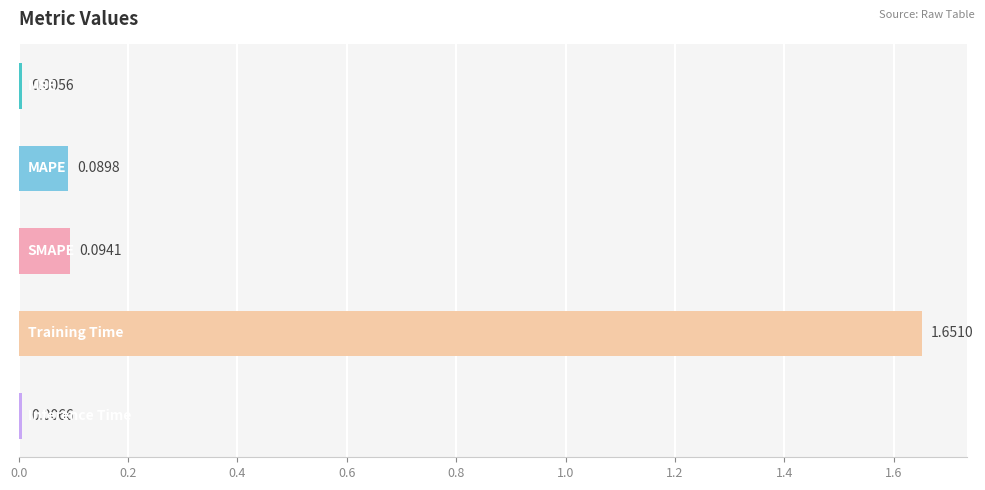

Does the chart contain any negative values?

No